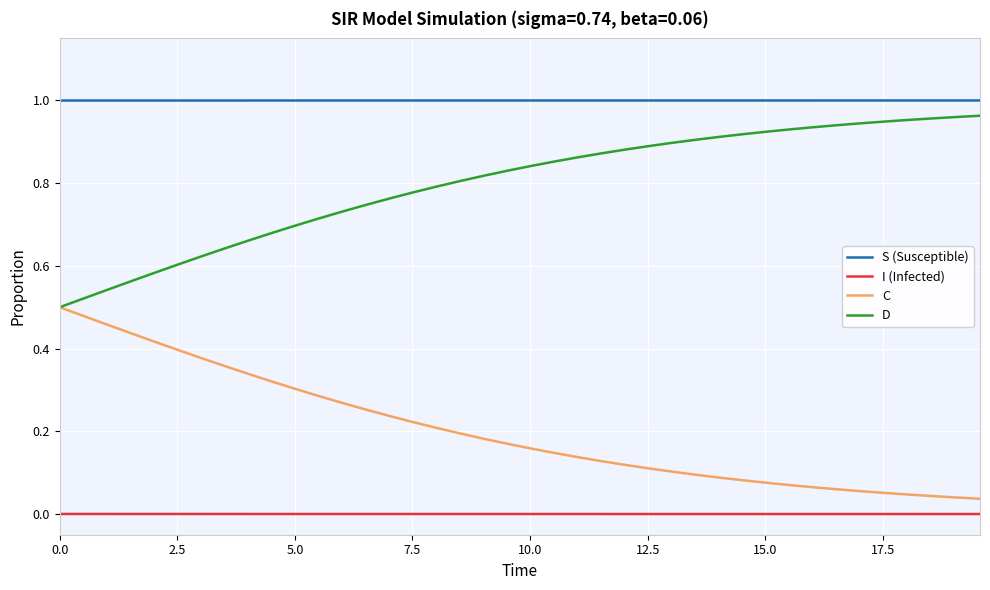

Rank the series by their average value, from highest to lowest.

S (Susceptible), D, C, I (Infected)